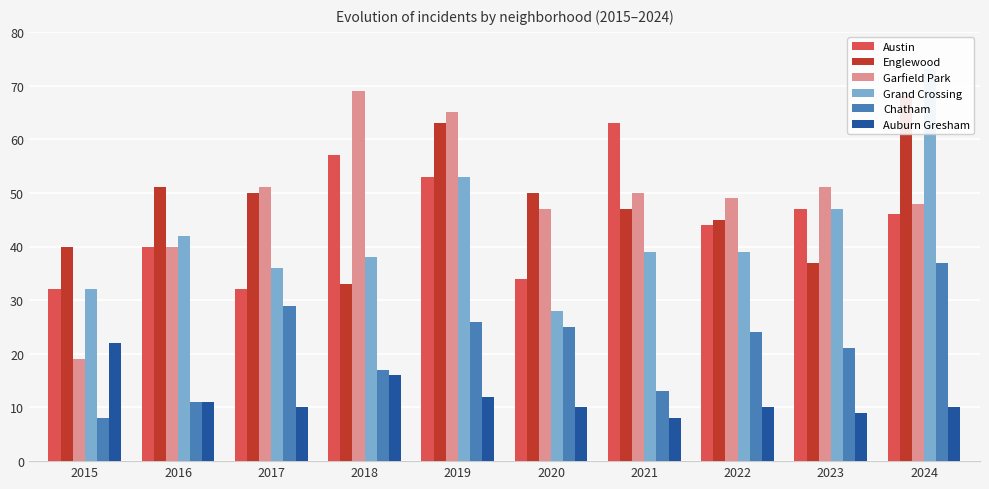

What is the maximum value for Austin?

63